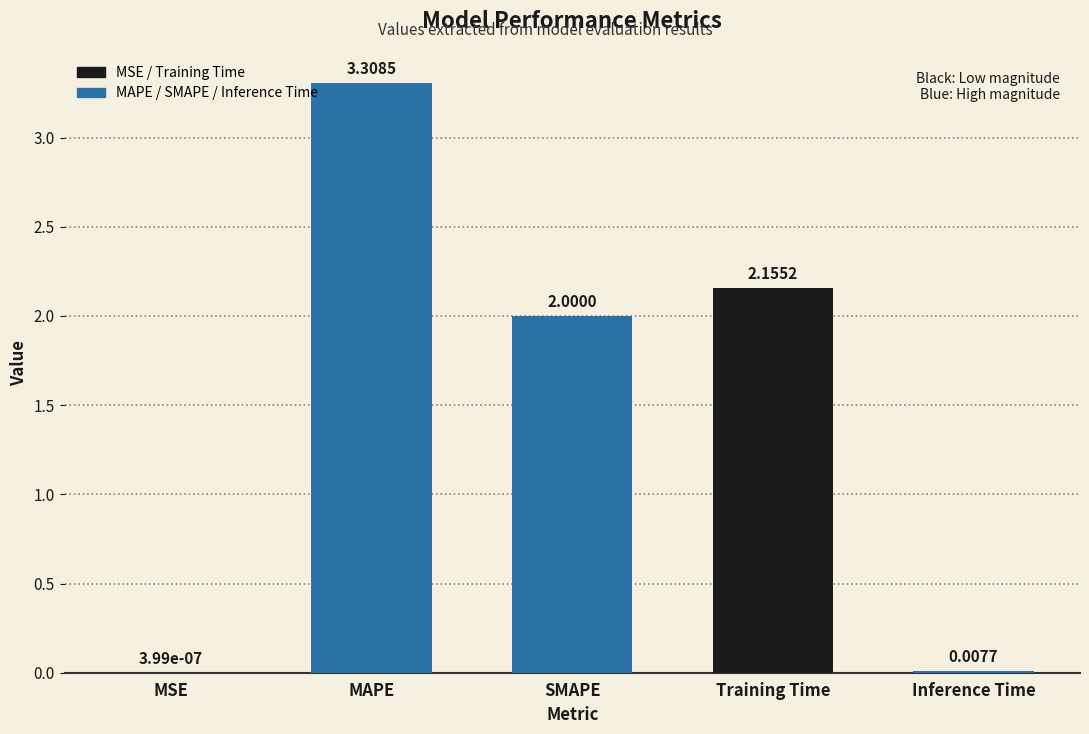

What is the change in value from MAPE to Inference Time?

-3.3